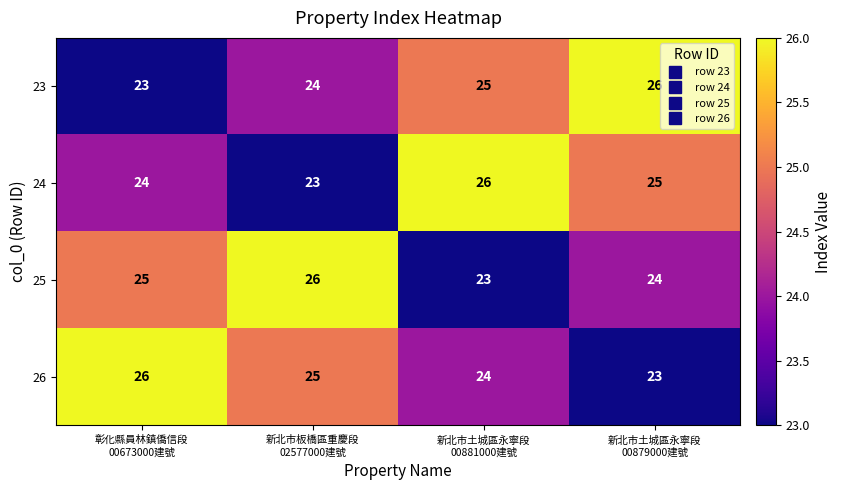

How many data points does each series have?

4